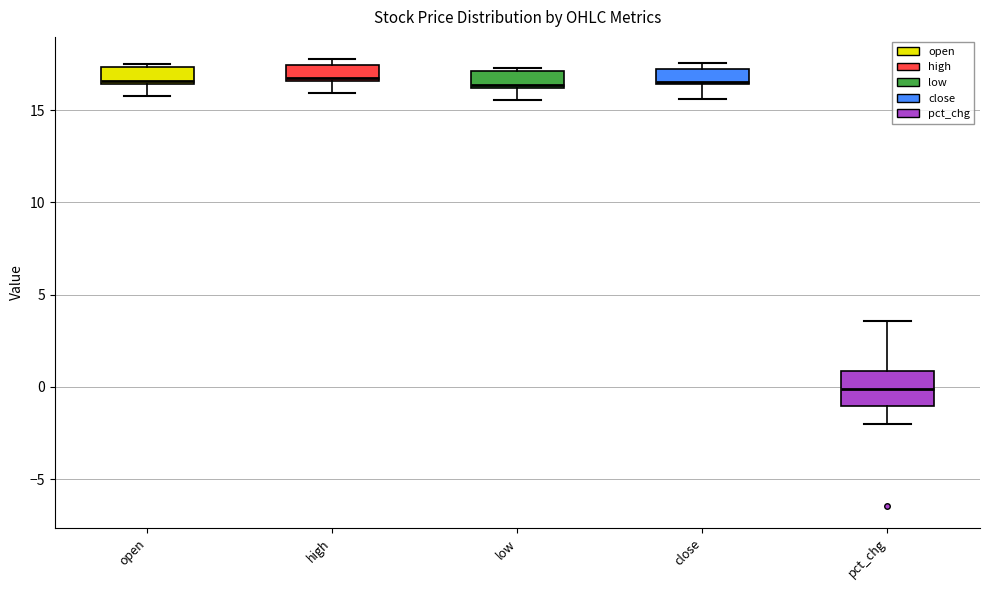

Which box is the tallest, from its lower edge to its upper edge?

pct_chg